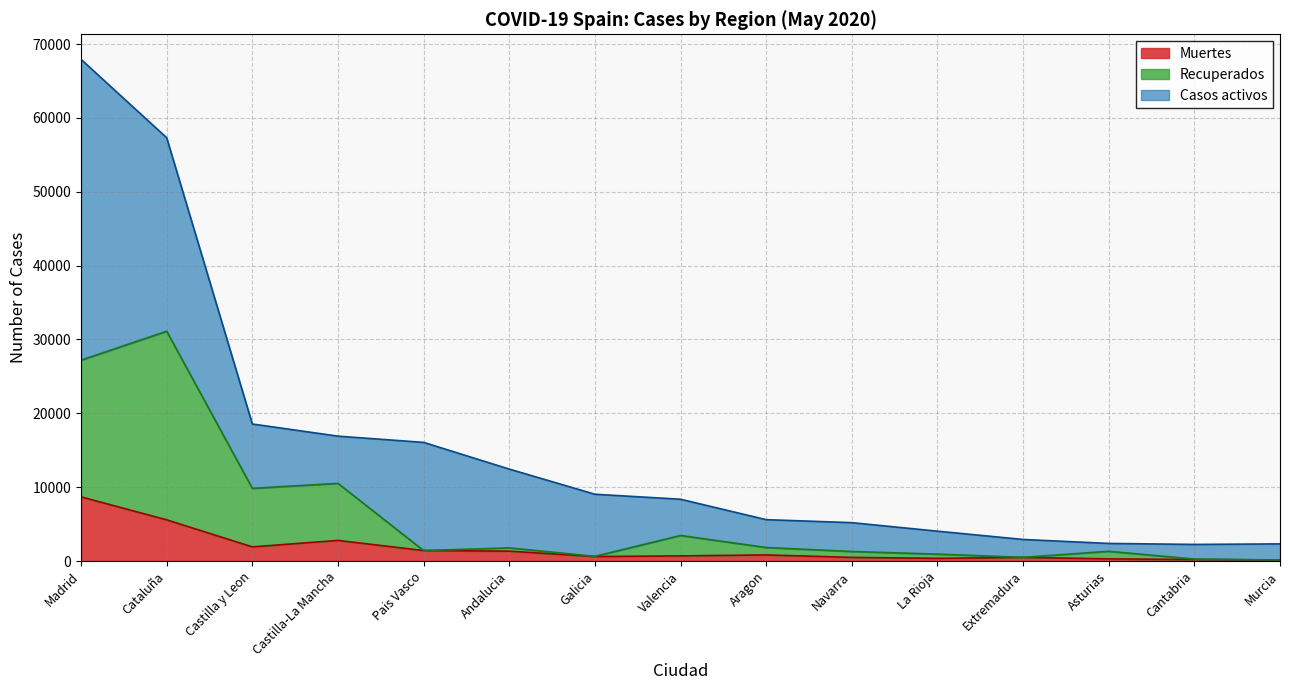

True or false: Recuperados and Muertes intersect in this chart.

False